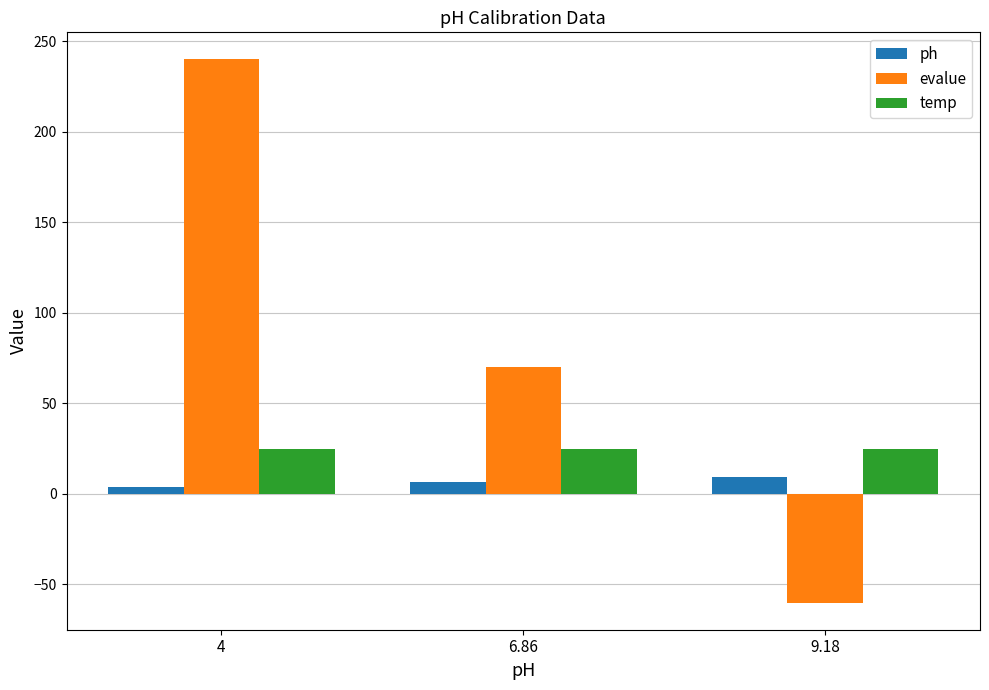

What is the sum of all temp values?

75.0